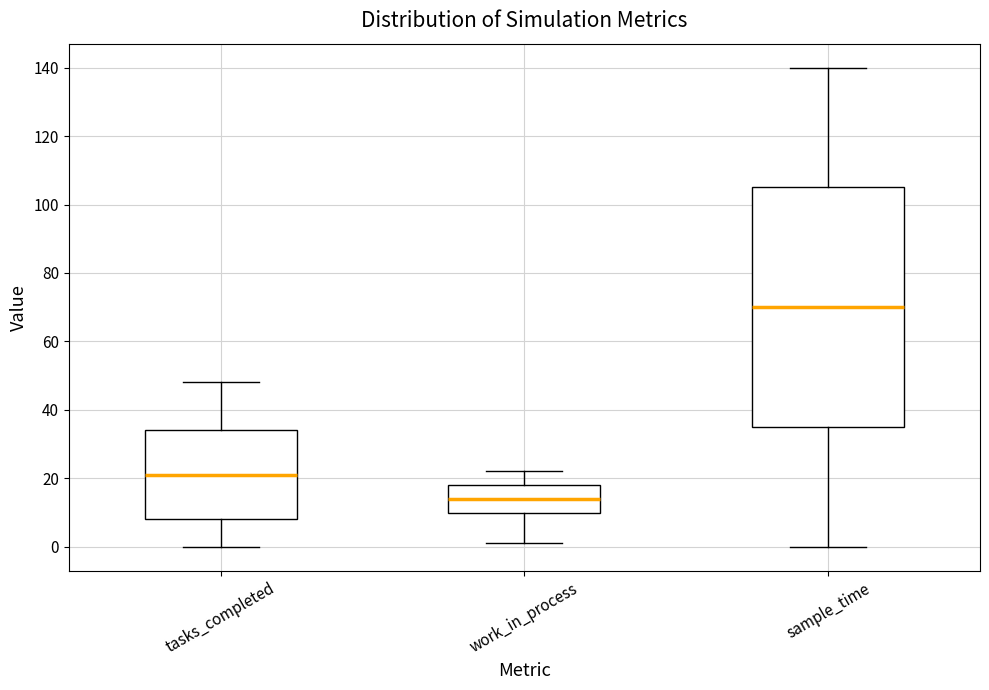

Reading left to right, transcribe this box plot: for each box, give where its median line is, the range the box spans, and where its two whiskers end, as read against the y-axis. The values are not printed on the chart, so give them approximately, as read against the axis.

tasks_completed: median 22, box 8 to 34, whiskers 0 to 48
work_in_process: median 14, box 10 to 18, whiskers 2 to 22
sample_time: median 70, box 36 to 106, whiskers 0 to 140